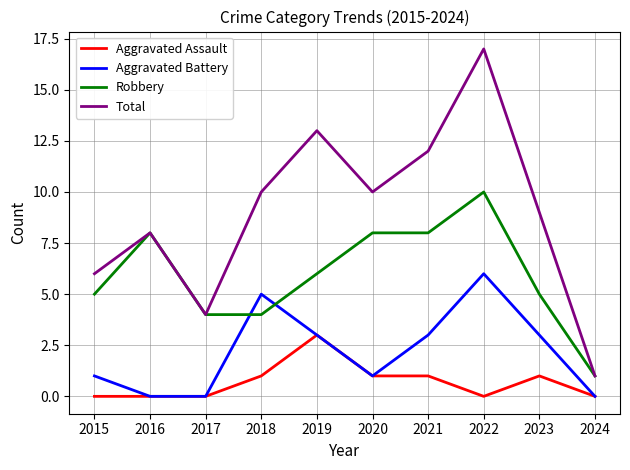

Is the value of Aggravated Battery at 2019 greater than the value of Robbery at 2023?

No